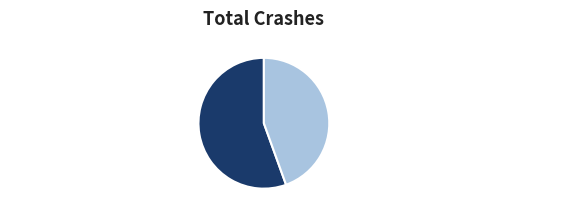

Which slice is the smallest?

题同年汪谨堂尚书临黄庭内景经卷后